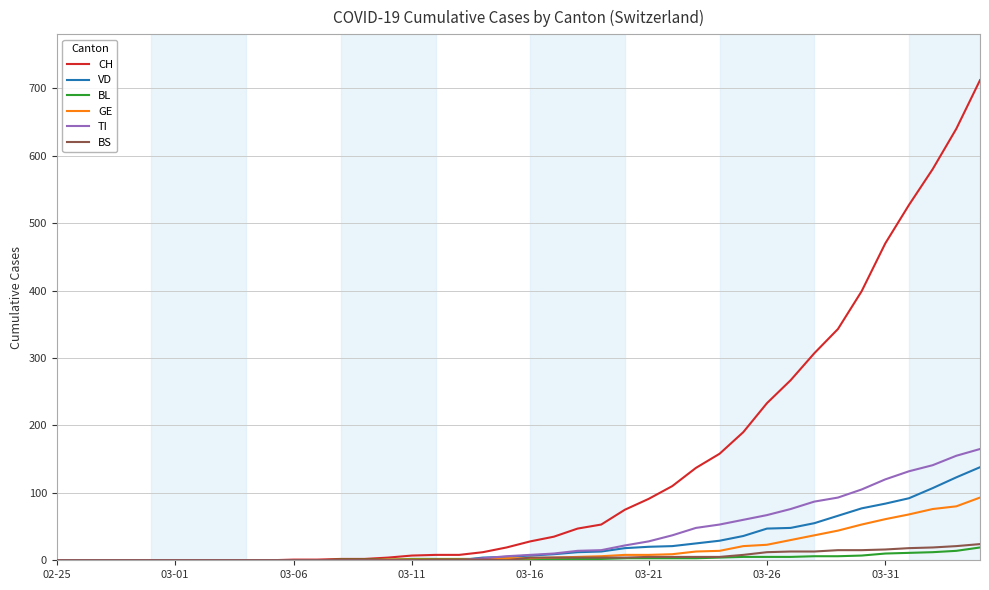

Which series has the largest total across all categories?

CH